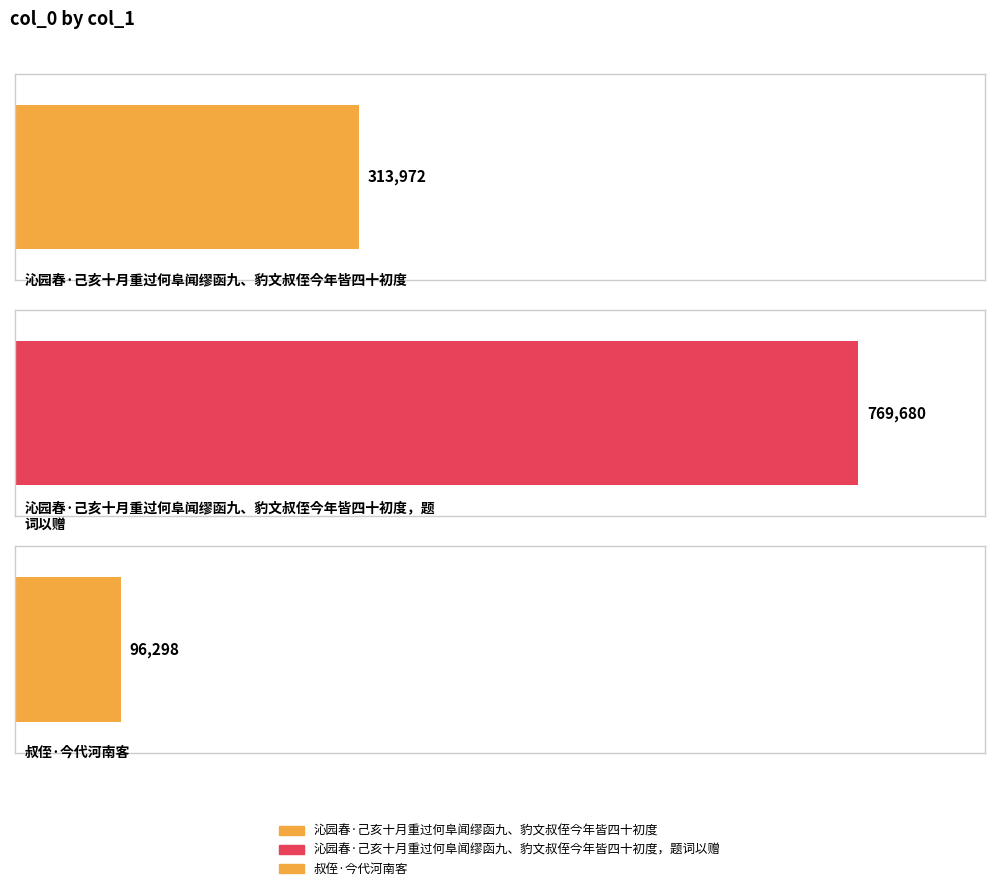

What is the difference between the values at 沁园春·己亥十月重过何阜闻缪函九、豹文叔侄今年皆四十初度，题词以赠 and 叔侄·今代河南客?

673382